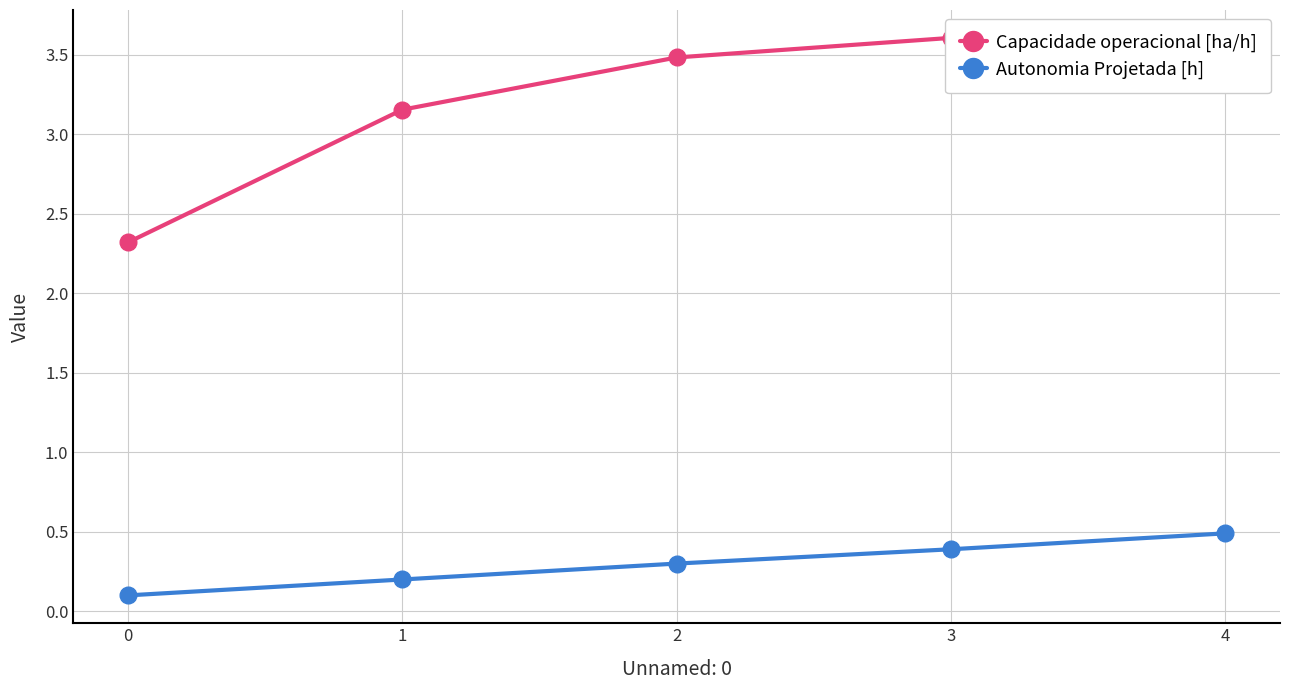

Reading left to right, what are all the values shown in this chart?

Capacidade operacional [ha/h]: 2.3	3.2	3.5	3.6	3.6
Autonomia Projetada [h]: 0.1	0.2	0.3	0.4	0.5